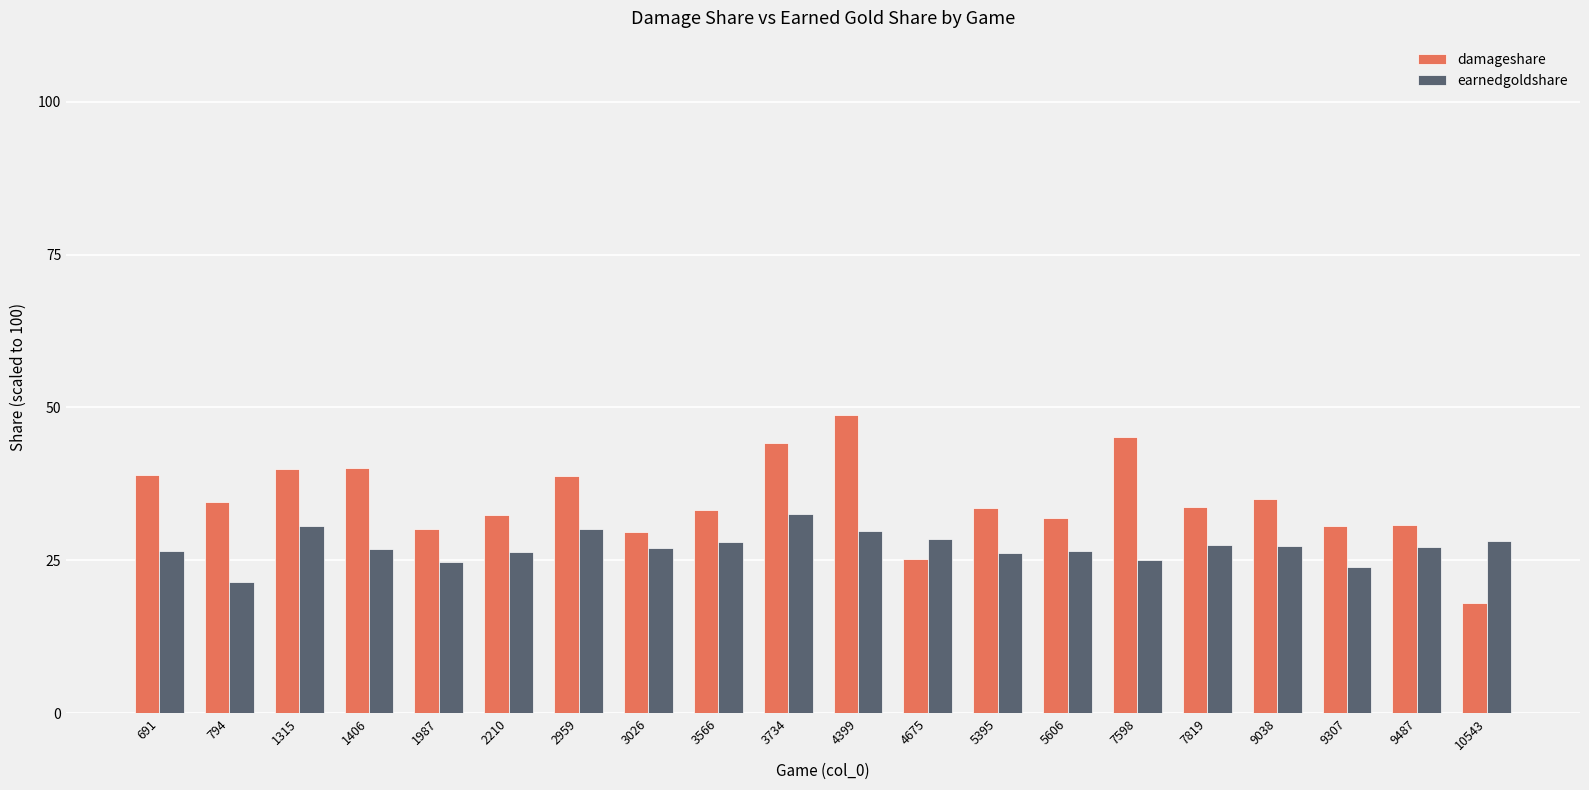

Are the bars horizontal?

No